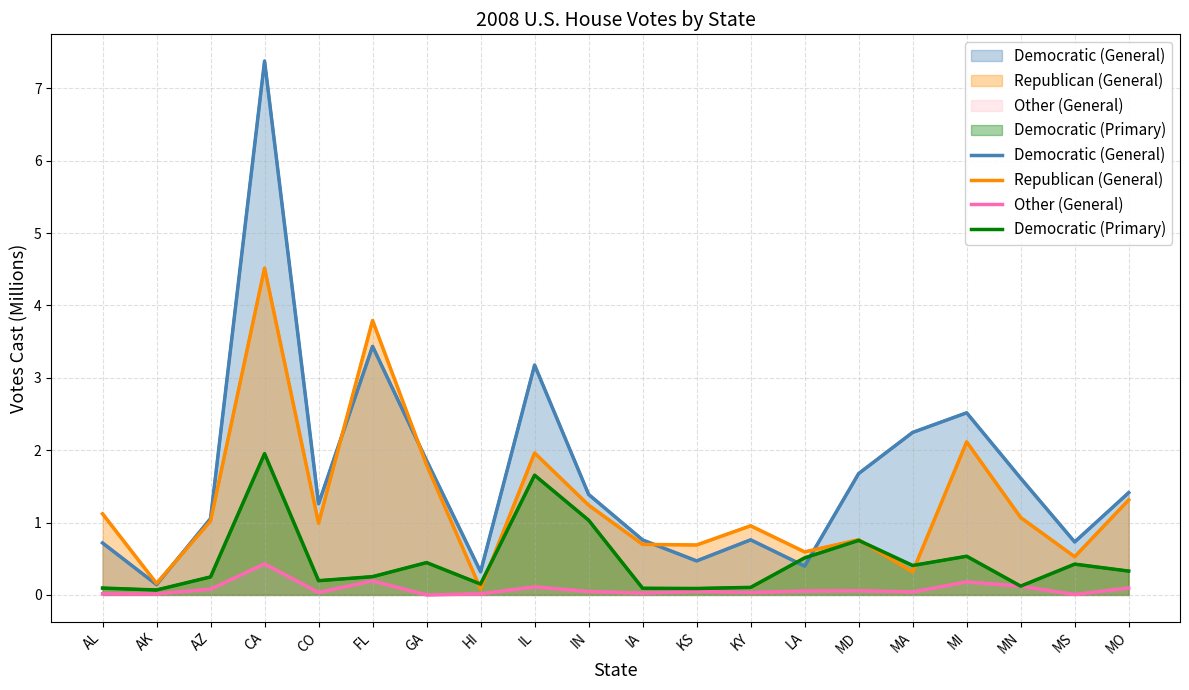

What is the sum of all Democratic (General) values?

33.3